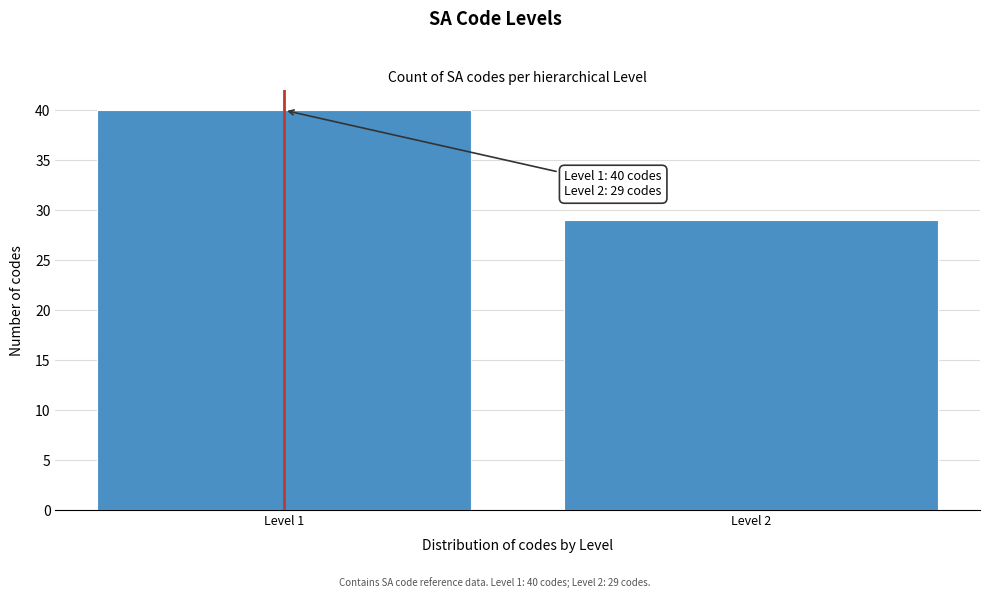

Reading left to right, transcribe all the data shown in this chart.

Level 1=40	Level 2=29